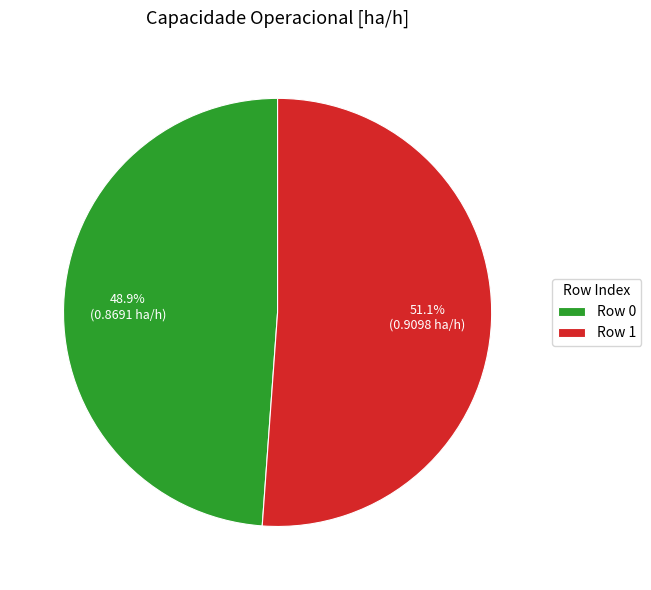

True or false: Row 0 accounts for 49% of the total.

True